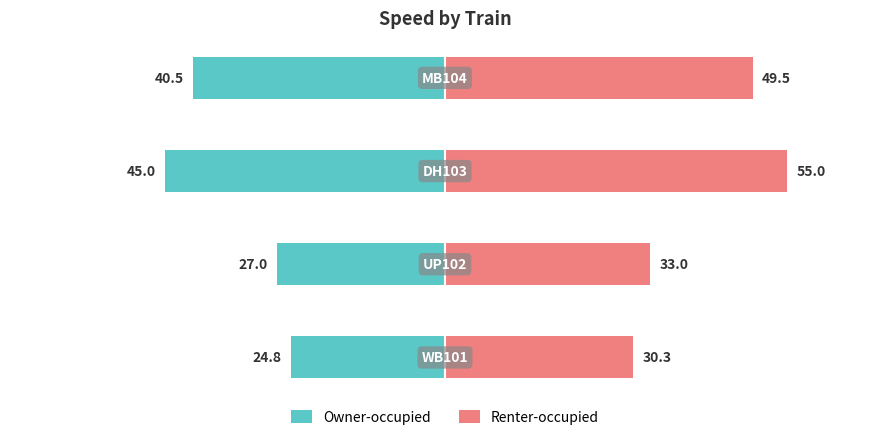

List the series in order of their peak value, lowest first.

Owner-occupied, Renter-occupied